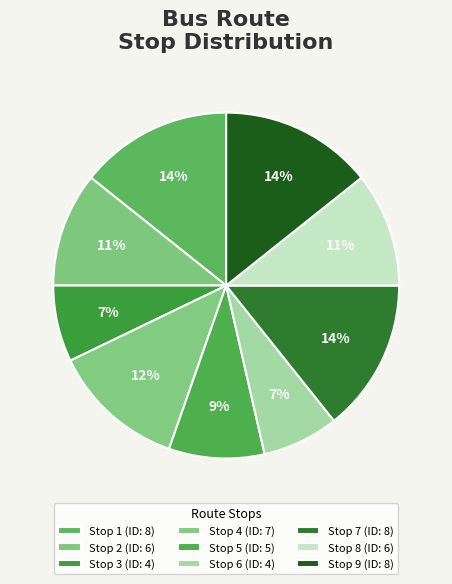

Which category has the smallest portion of the pie?

Stop 3